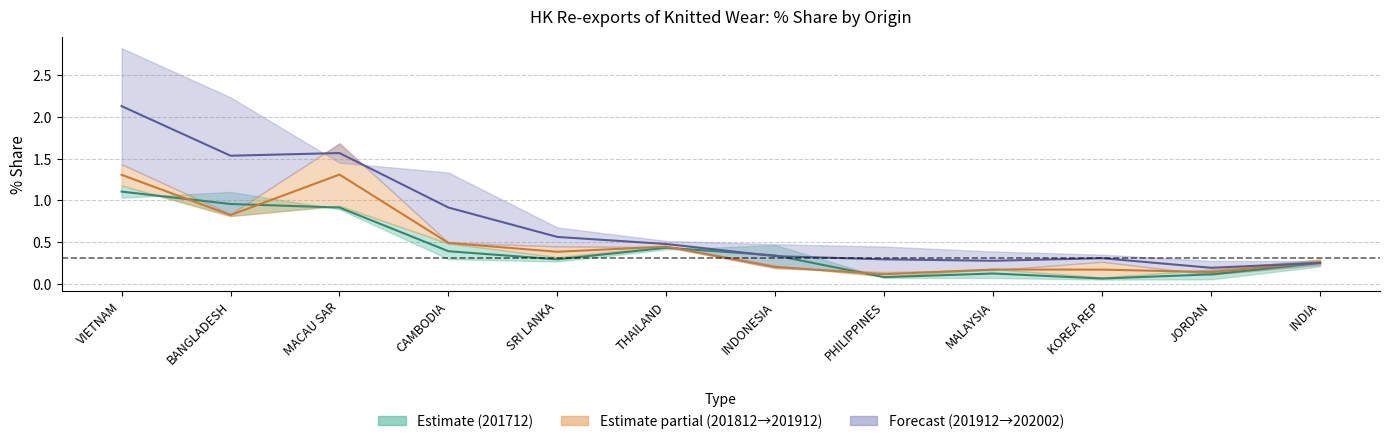

Which series has the largest total across all categories?

202002 Share mid